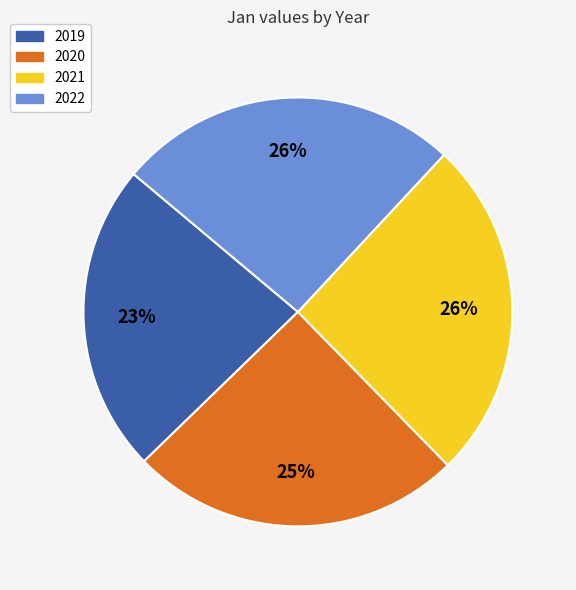

To the nearest percent, what is the combined percentage of 2019 and 2022?

49%